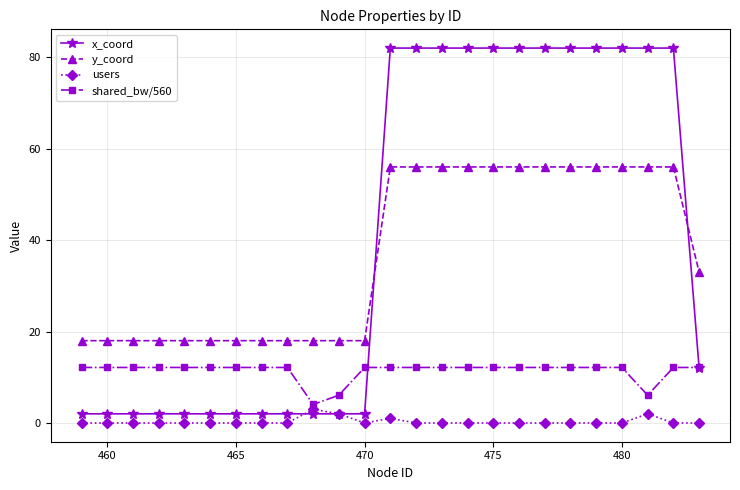

What is the value of the y_coord point at the 25th from the left?

33.0